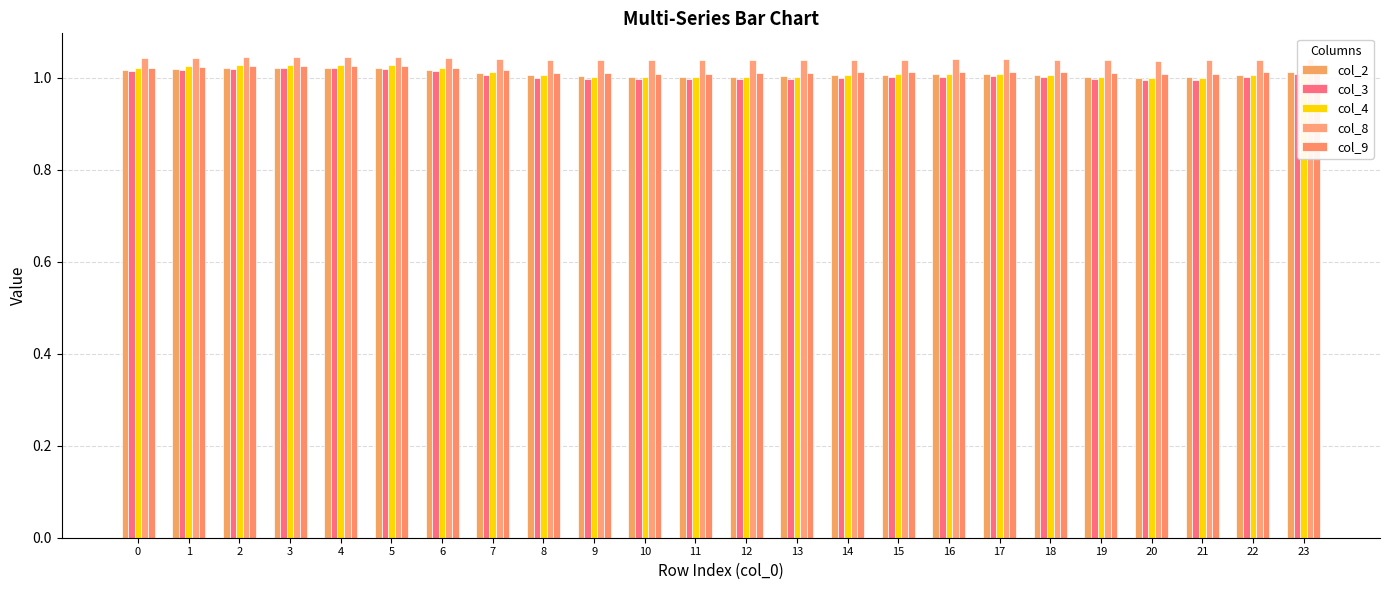

What is the average value of the col_4 series?

1.0